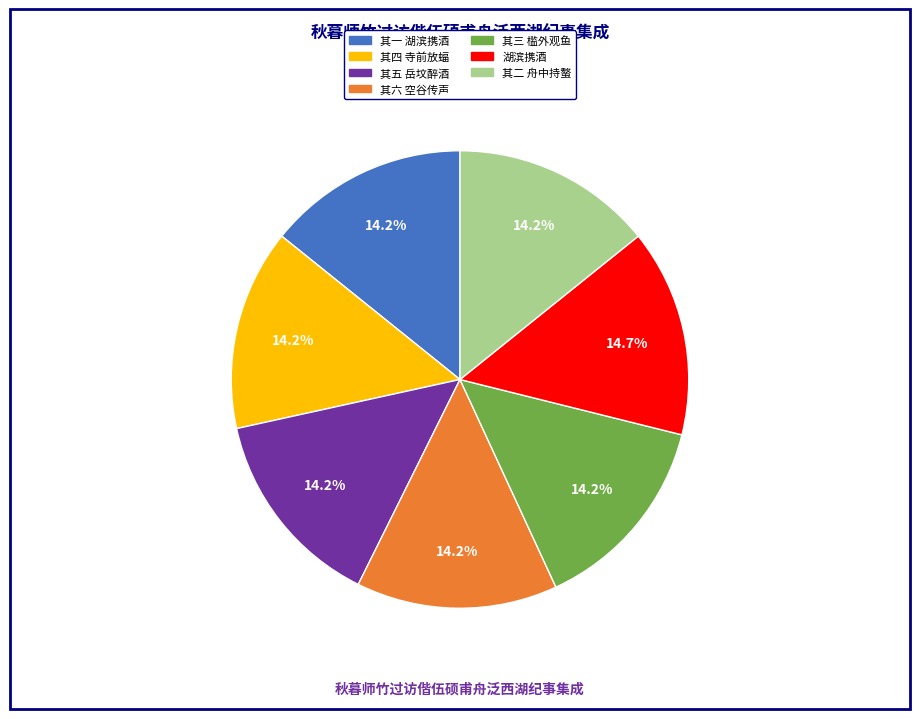

Combined, what portion of the pie is 其六 空谷传声 and 湖滨携酒?

28.9%